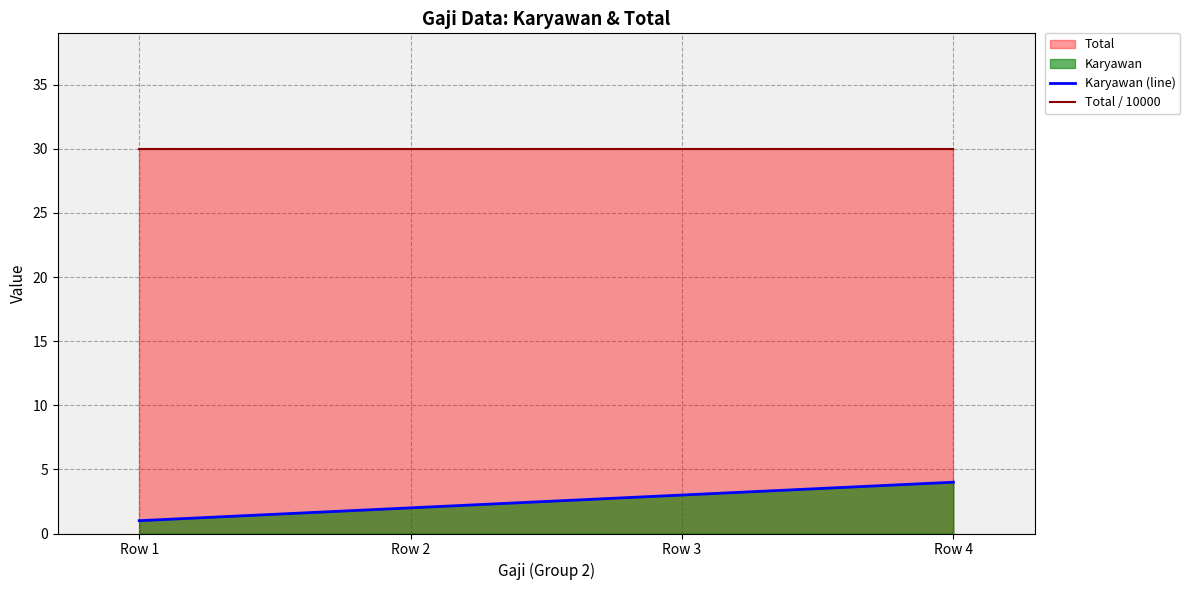

At how many categories does at least one series exceed 8?

4